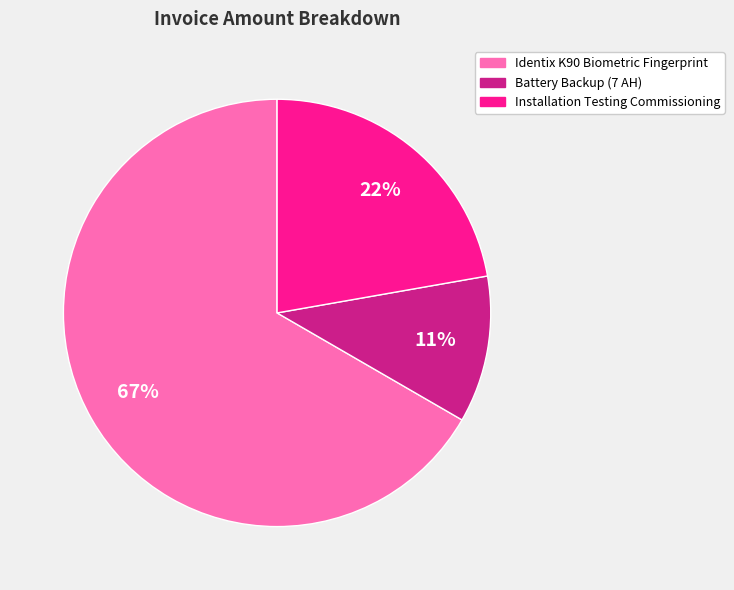

Which slice is the largest?

Identix K90 Biometric Fingerprint